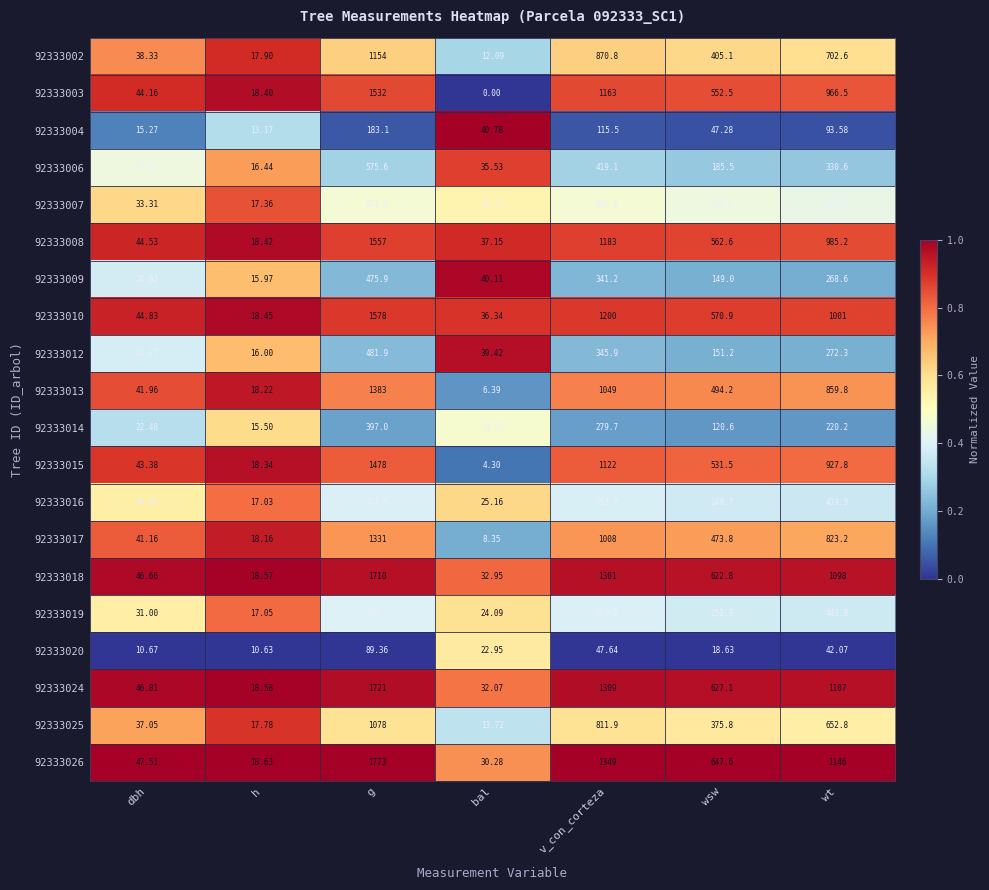

Which series has the largest range (max minus min)?

92333026